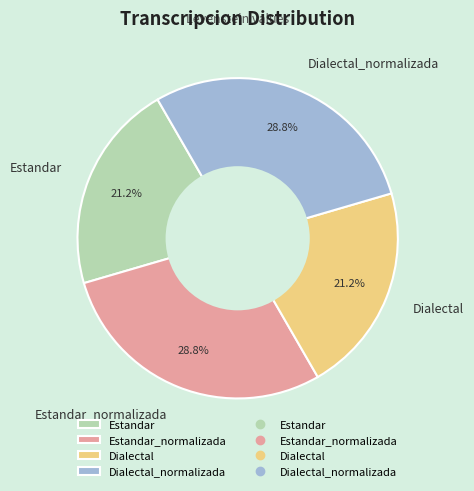

To the nearest percent, what portion does Dialectal_normalizada represent?

29%